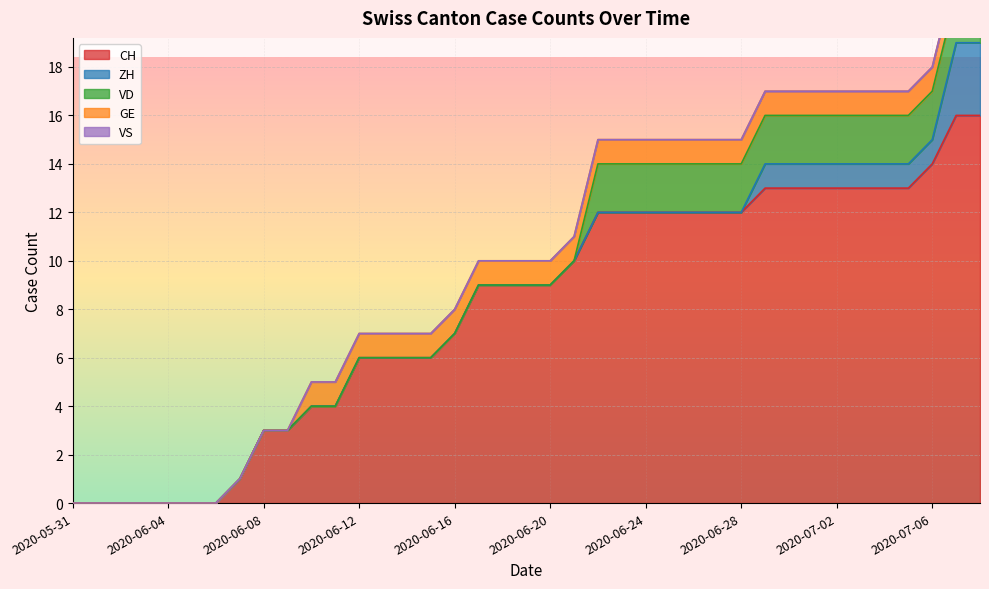

At how many categories does at least one series exceed 13?

3